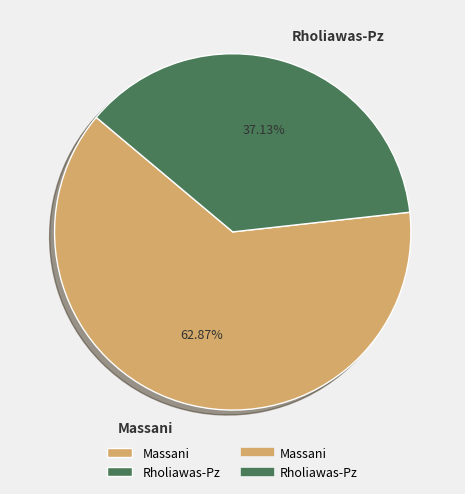

To the nearest percent, what percentage of the pie is Rholiawas-Pz?

37%